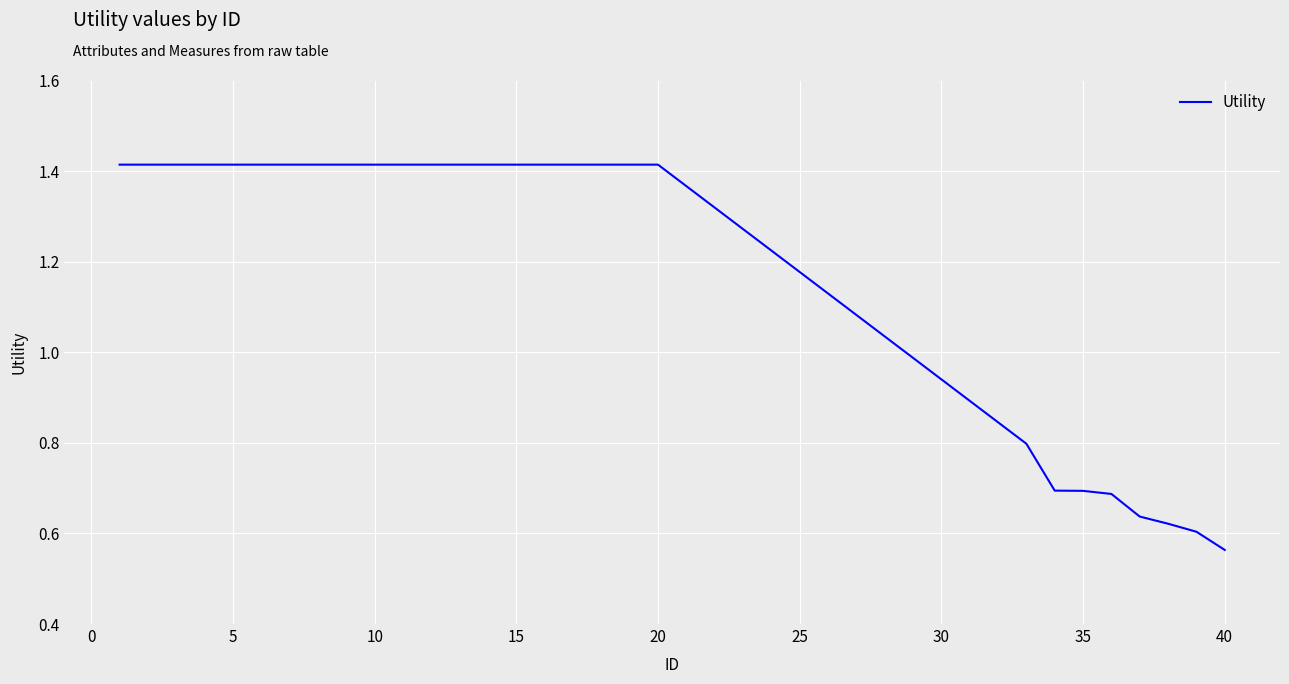

What is the difference between the maximum and minimum values?

0.9